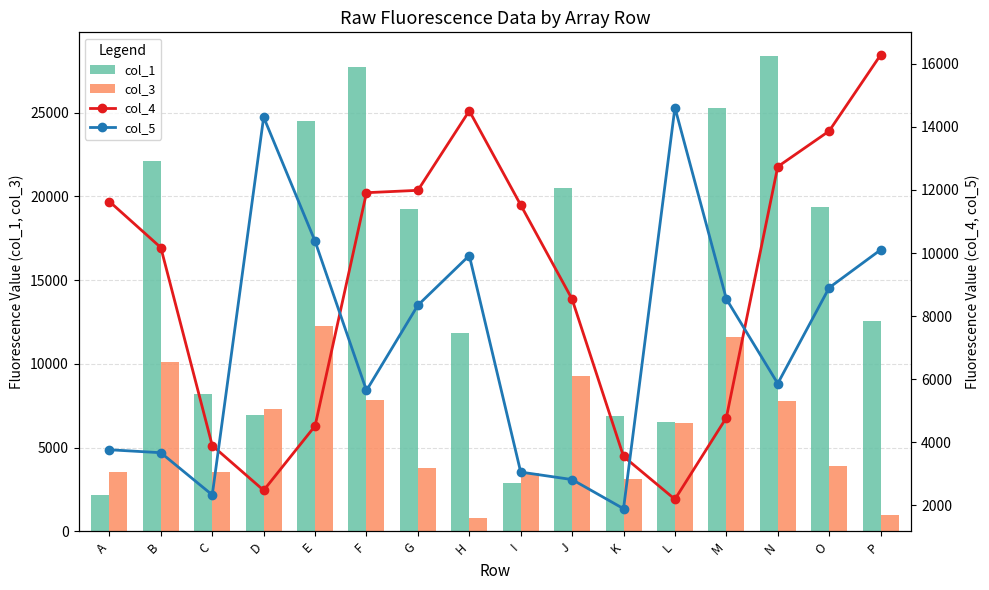

Which series has the widest spread of values?

col_1